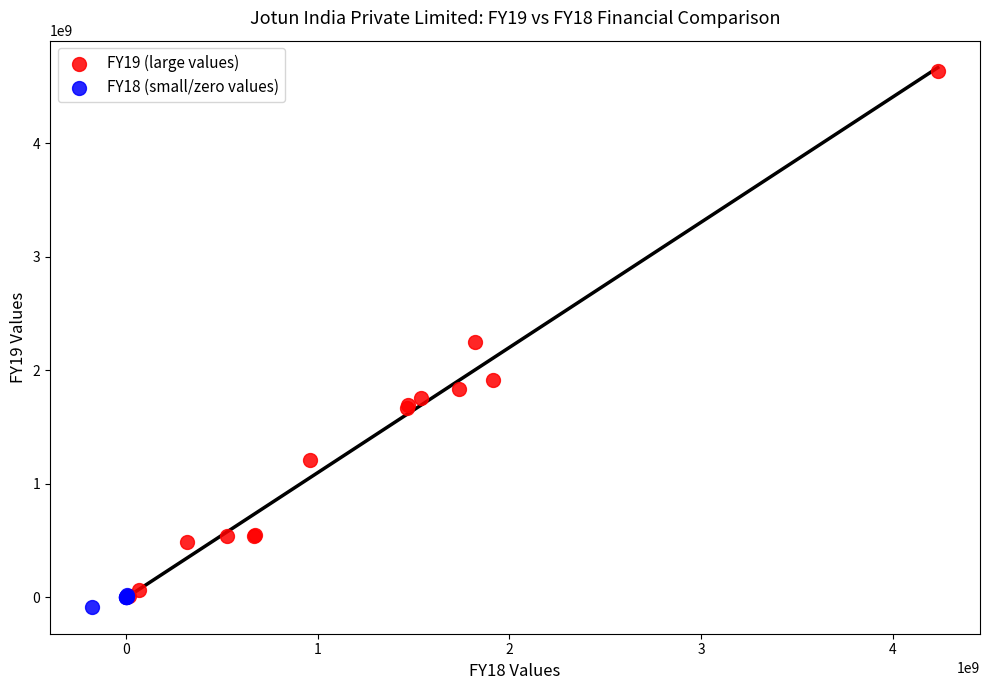

What are all the series names shown in the legend?

FY19 (large values), FY18 (small/zero values)